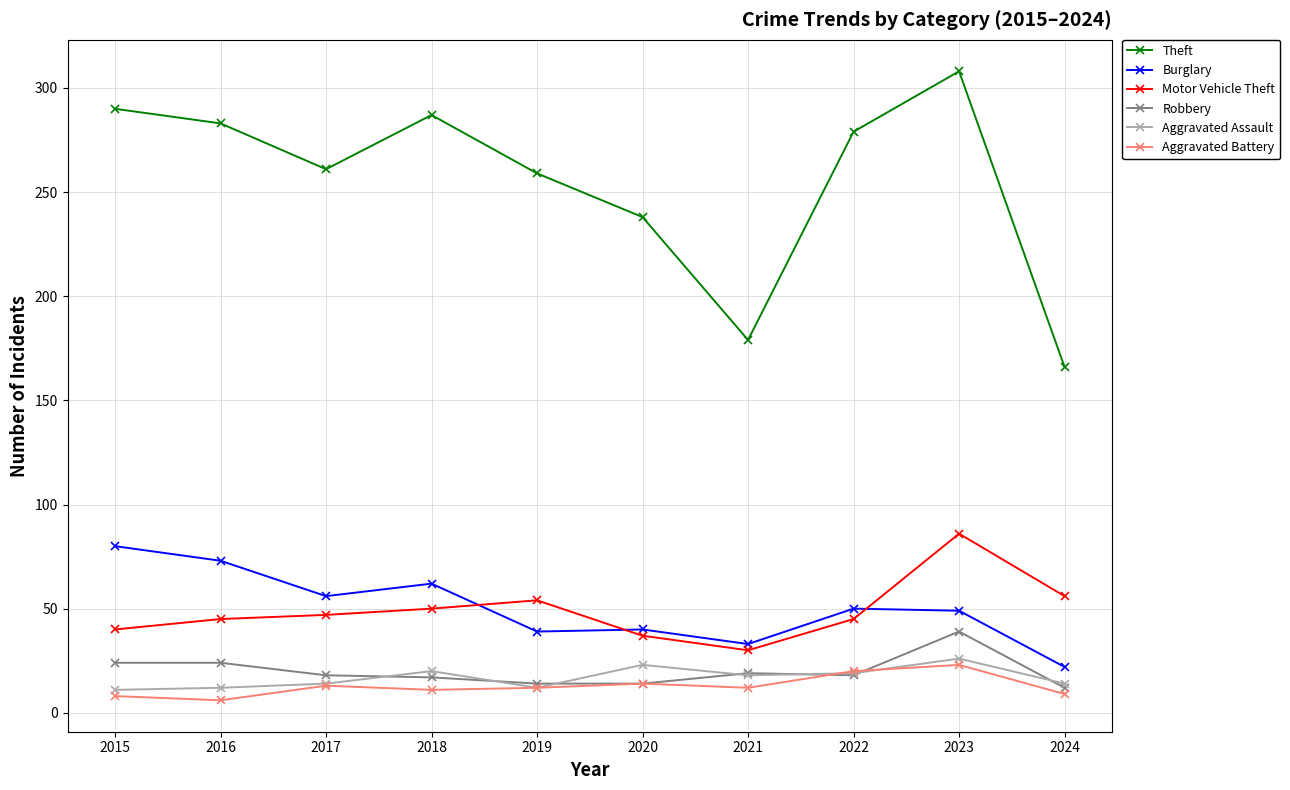

Is it true that Burglary equals 16 at 2018?

False